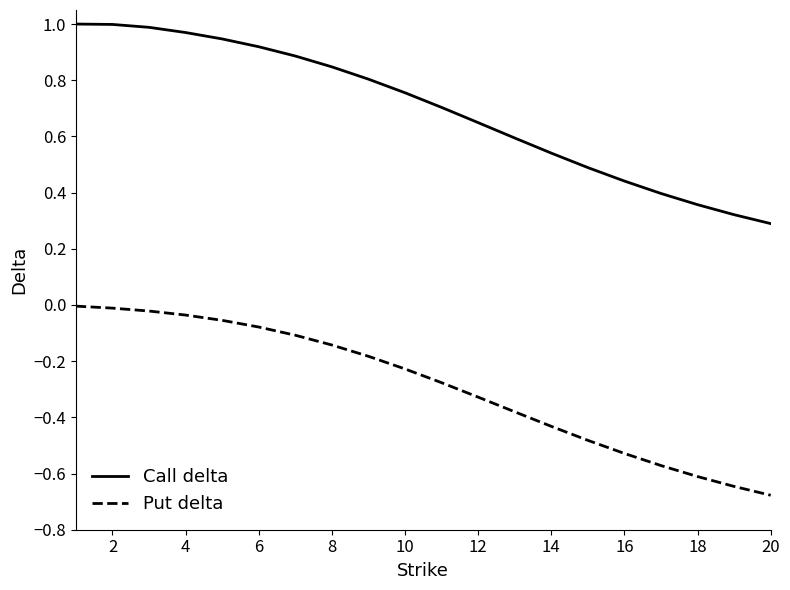

What is the sum of all Call delta values?

13.9